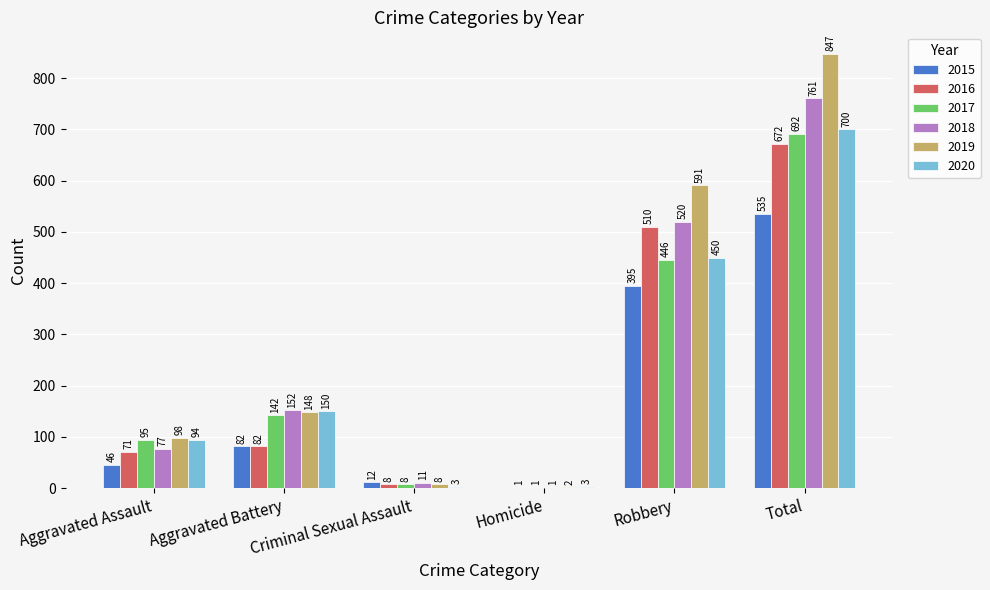

Does the chart contain stacked bars?

No